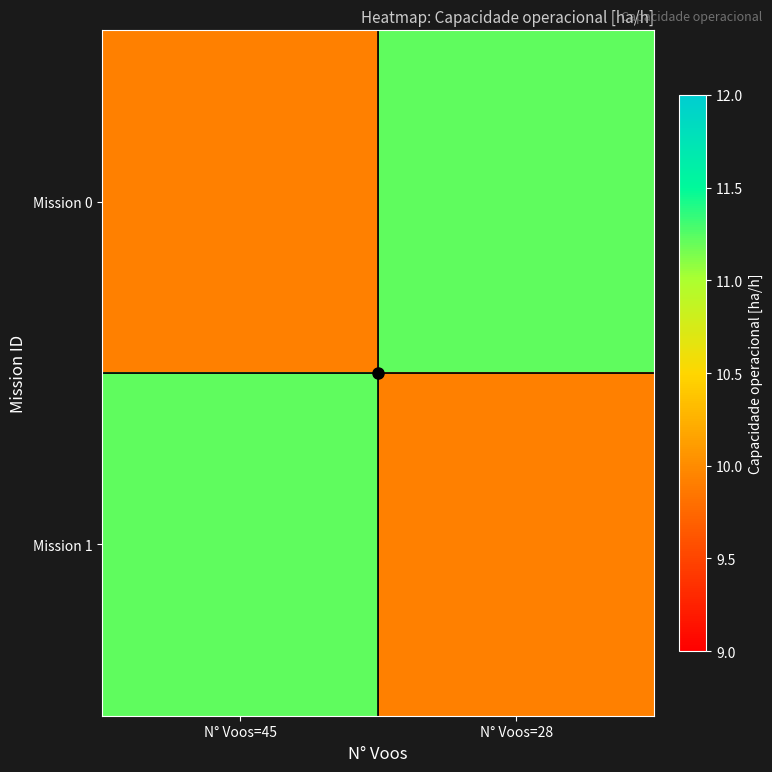

List the series in order of their peak value, highest first.

Mission 0, Mission 1